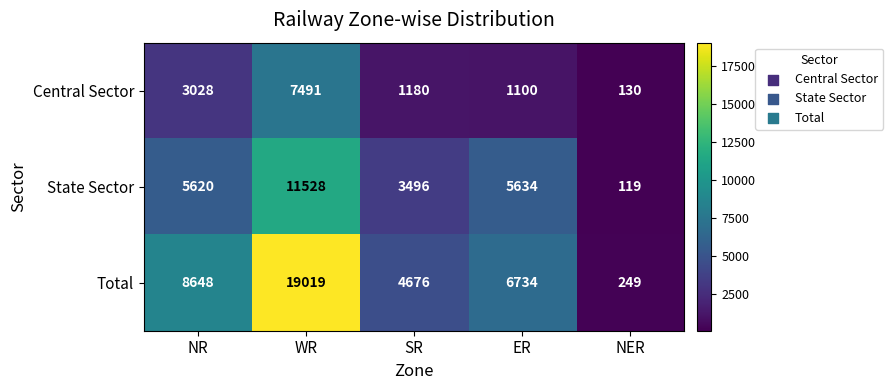

Between WR and NER, which series saw the biggest shift?

Total